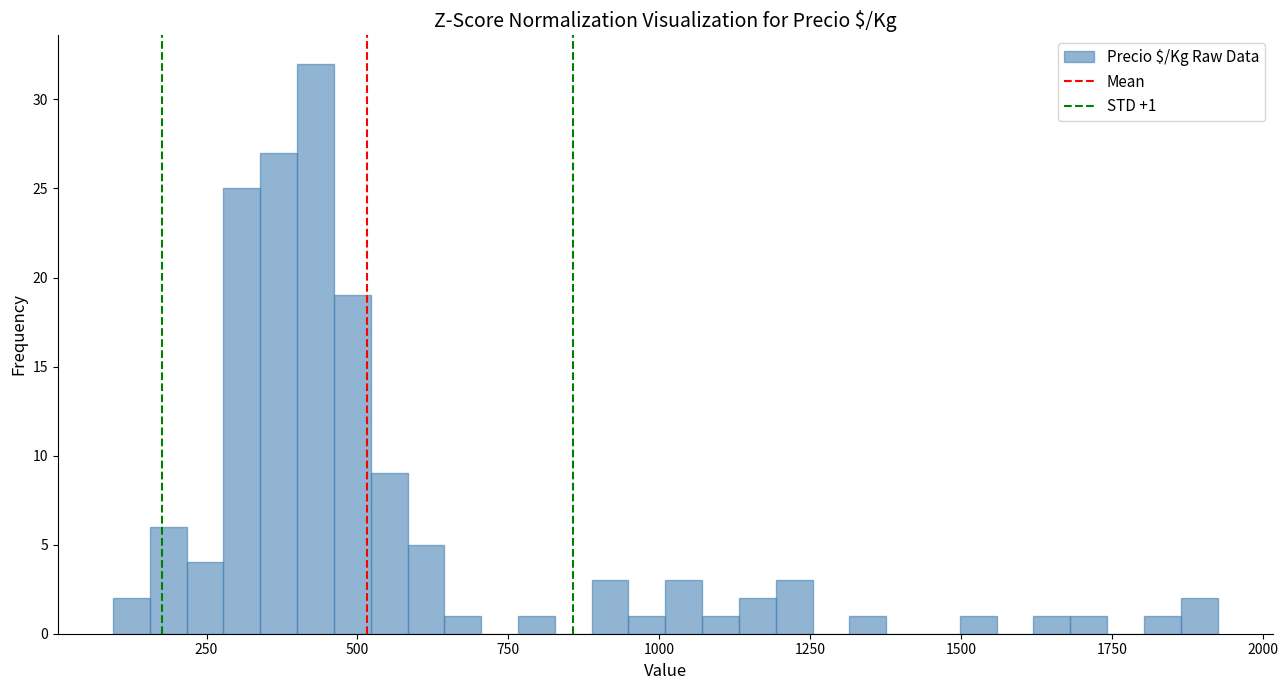

Read against the x-axis, roughly where is the centre of the tallest bar?

450